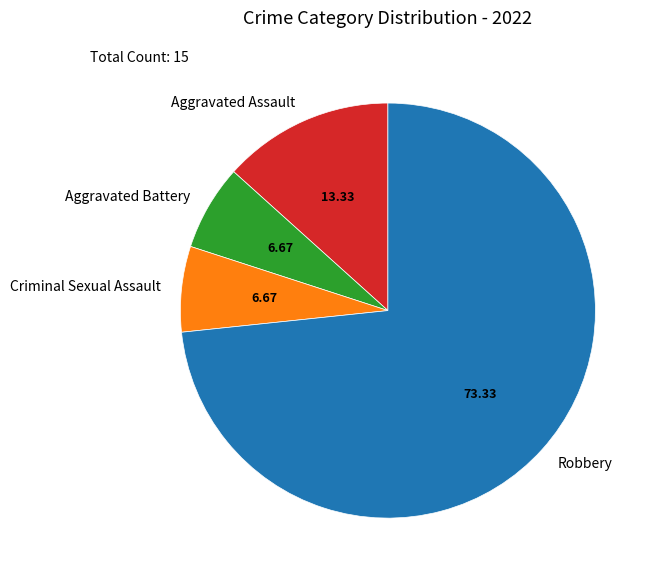

Which category has the biggest portion of the pie?

Robbery